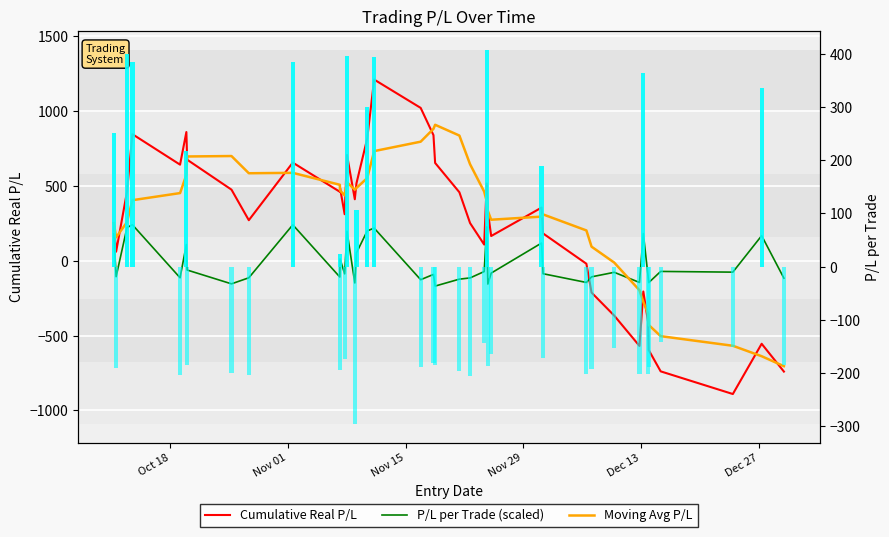

How many values in the Gain series exceed 0?

14